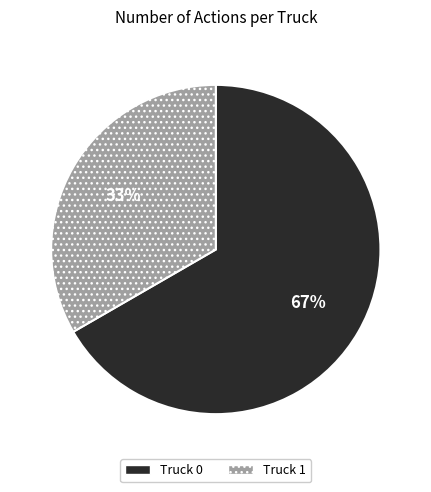

How many slices are in this pie chart?

2